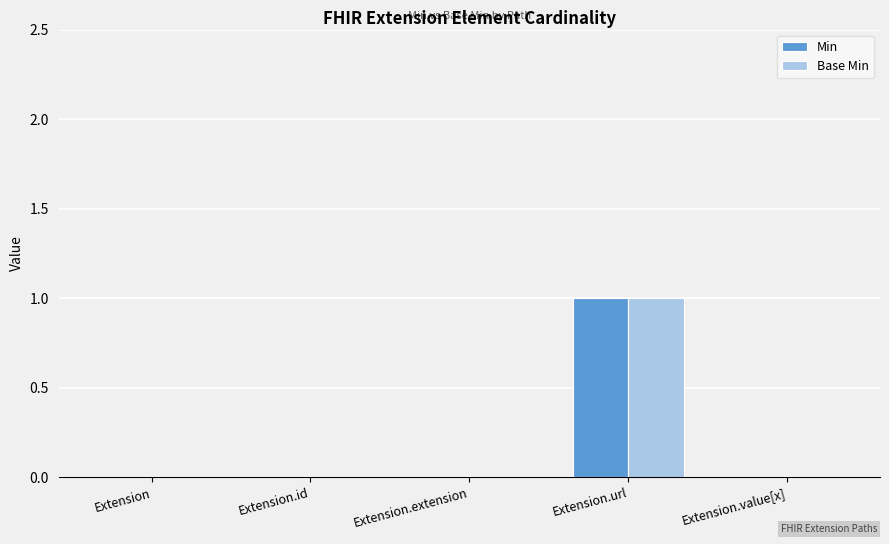

What is the maximum value shown in the chart?

1